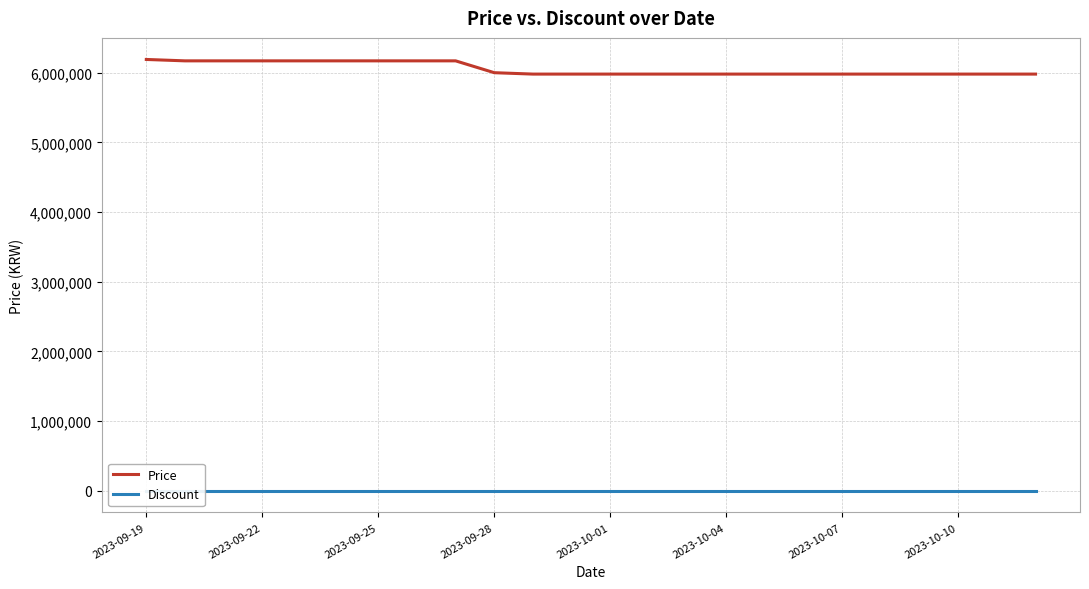

Reading left to right, transcribe all the data shown in this chart.

Price: 6190000	6170000	6170000	6170000	6170000	6170000	6170000	6170000	6170000	6000000	5980000	5980000	5980000	5980000	5980000	5980000	5980000	5980000	5980000	5980000	5980000	5980000	5980000	5980000
Discount: 0	0	0	0	0	0	0	0	0	0	0	0	0	0	0	0	0	0	0	0	0	0	0	0